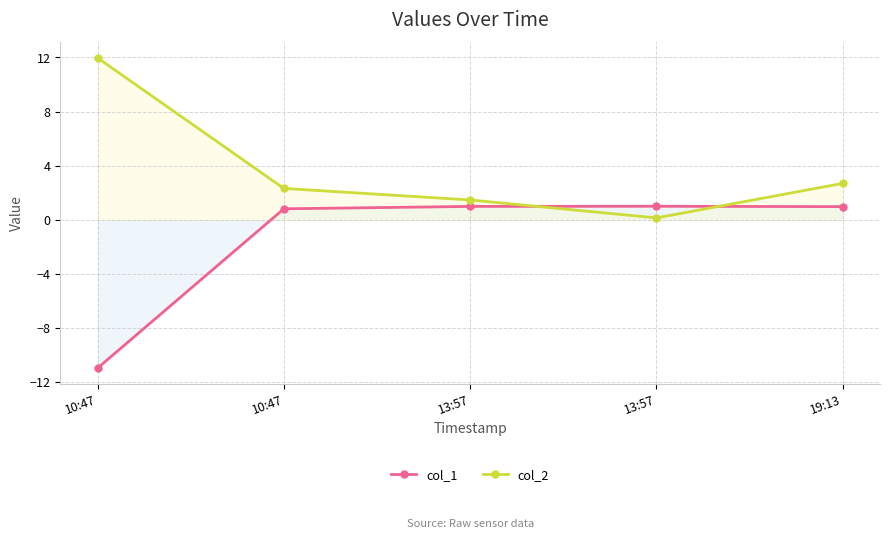

List the series in order of their peak value, highest first.

col_2, col_1